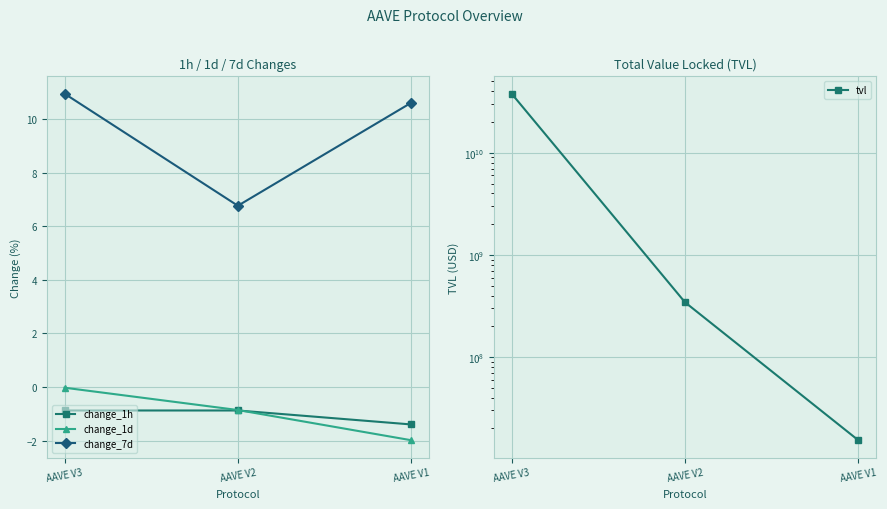

What is the spread (max minus min) of values at AAVE V3?

37945416469.6